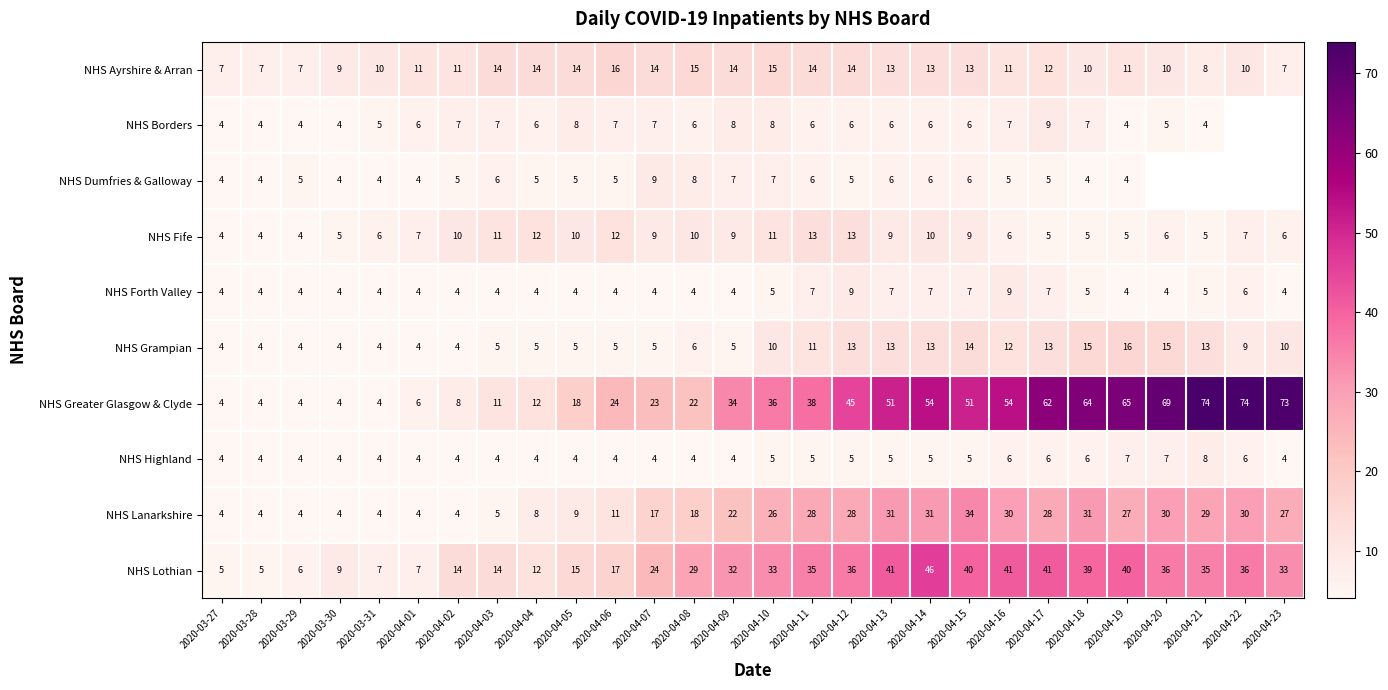

What is the difference between the NHS Greater Glasgow & Clyde values at 2020-03-30 and 2020-04-13?

47